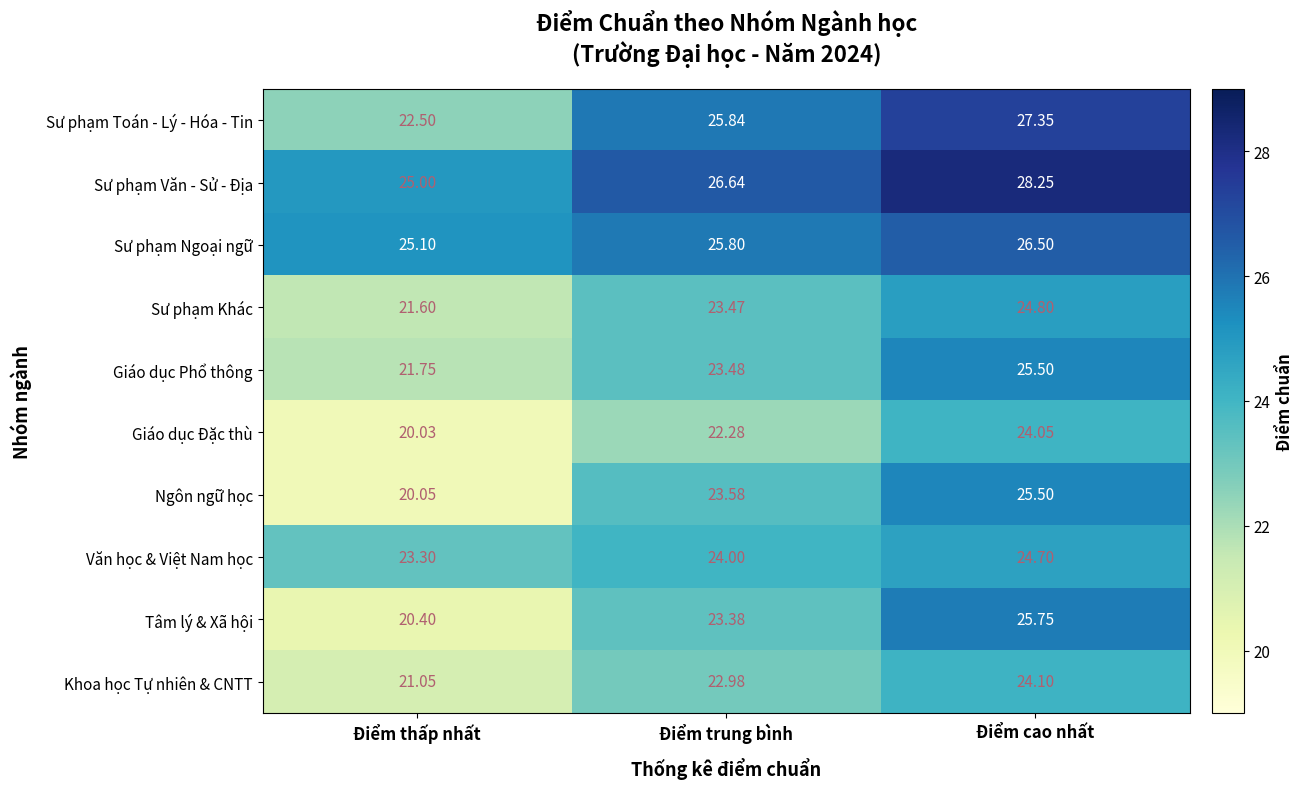

At which label is Tâm lý & Xã hội closest to 23?

Điểm trung bình